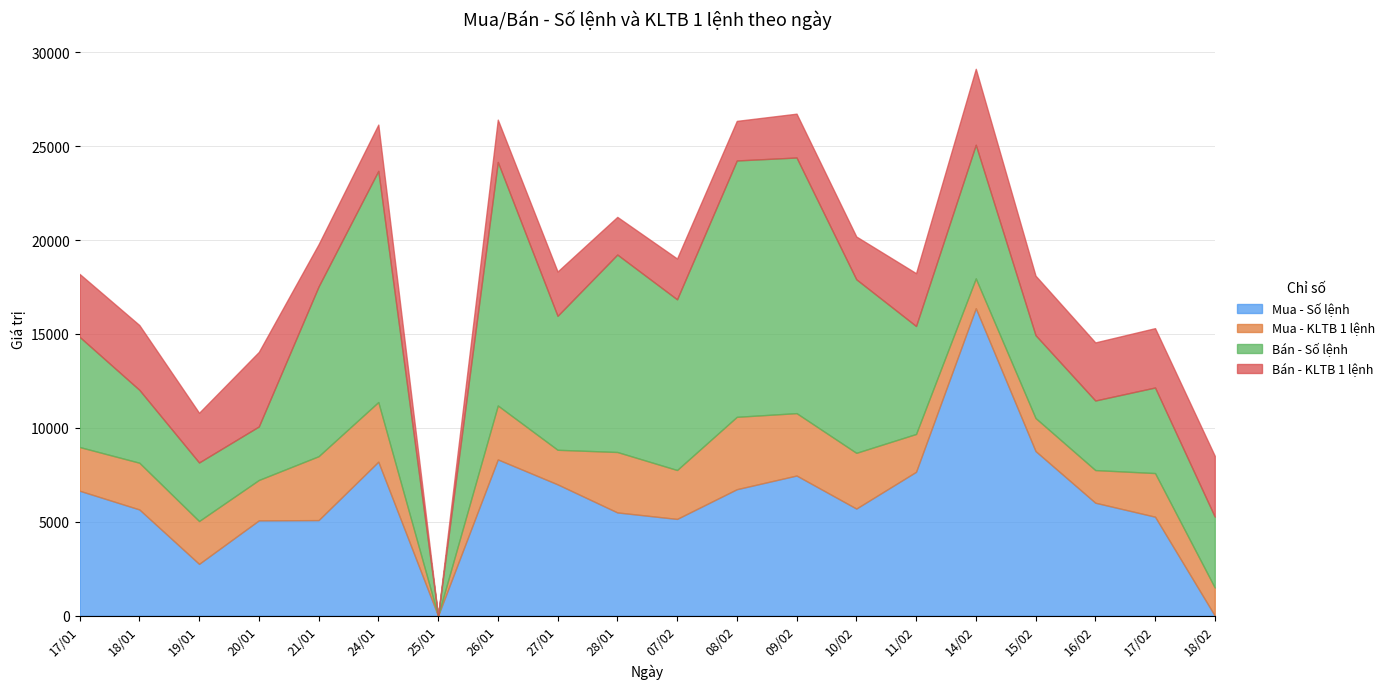

Is the value of Bán - Số lệnh at 20/01 greater than the value of Mua - Số lệnh at 25/01?

Yes